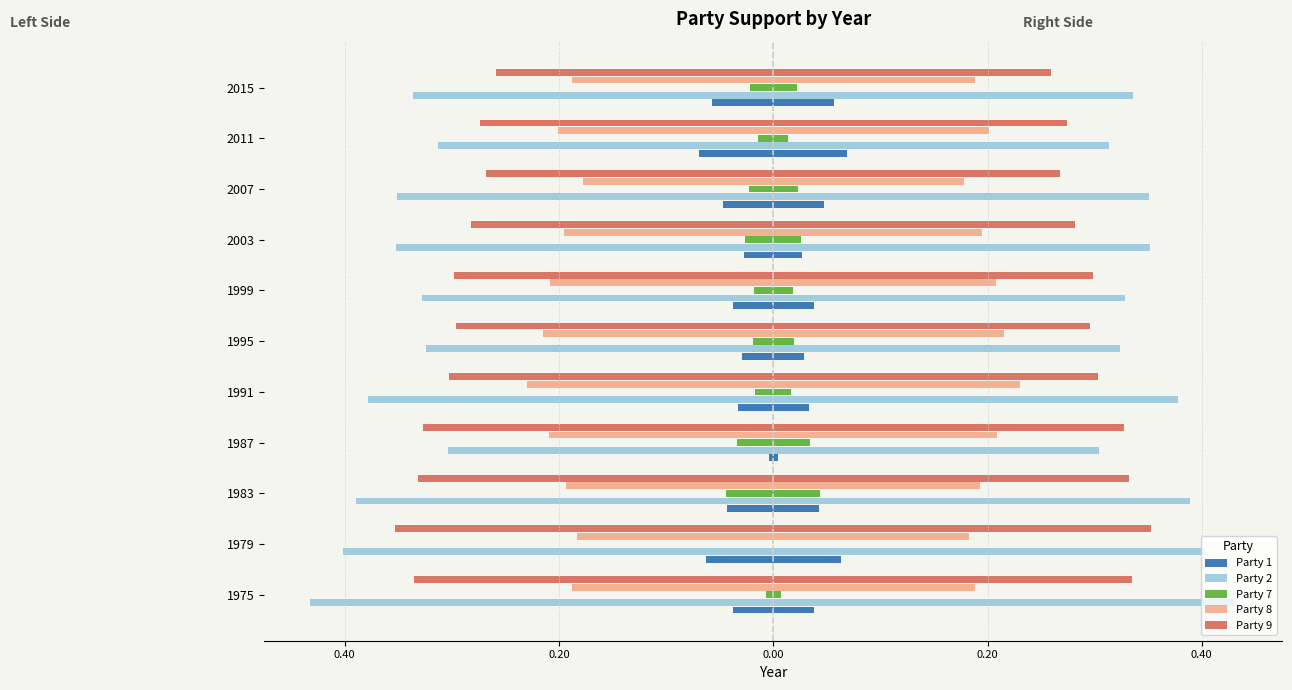

The value of Party 9 at 1987 is -0.3. True or false?

True